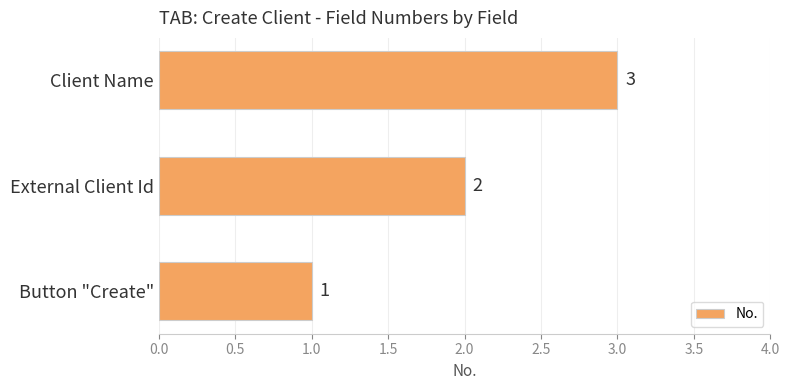

List the labels in order of value, smallest first.

Button "Create", External Client Id, Client Name